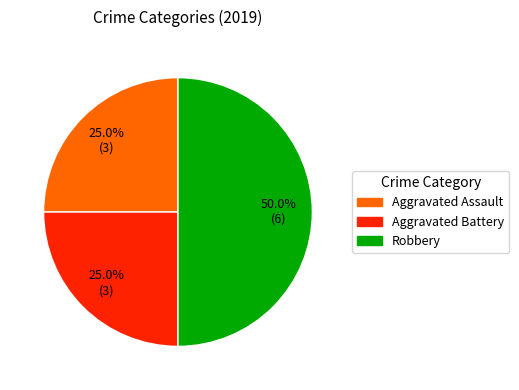

Combined, do Robbery and Aggravated Battery account for over 50%?

Yes